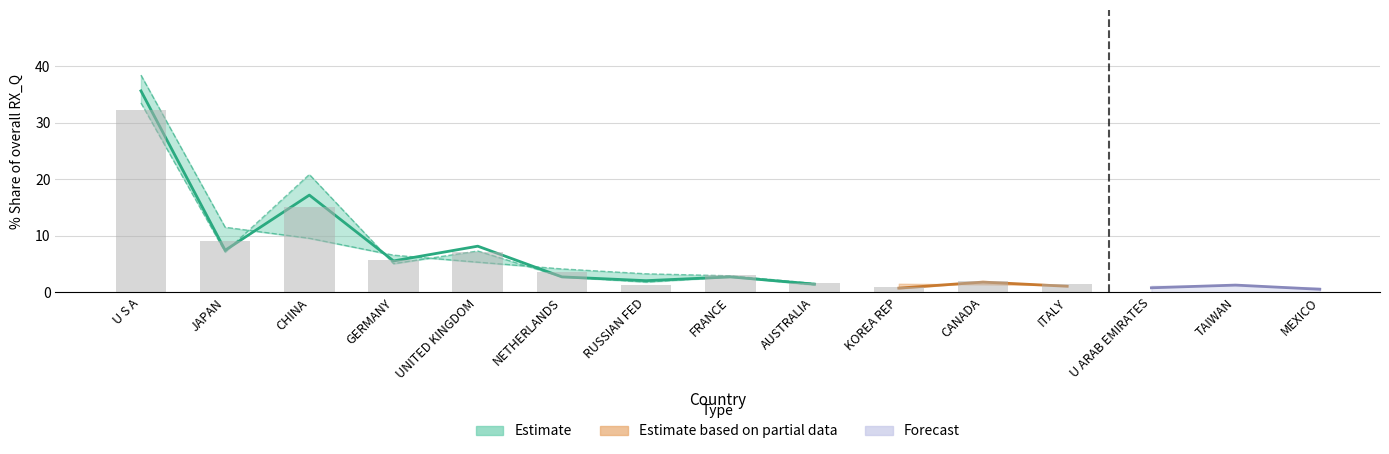

Rank the categories by 201612_% Share value from lowest to highest.

MEXICO, KOREA REP, ITALY, AUSTRALIA, TAIWAN, RUSSIAN FED, U ARAB EMIRATES, CANADA, NETHERLANDS, FRANCE, GERMANY, UNITED KINGDOM, JAPAN, CHINA, U S A